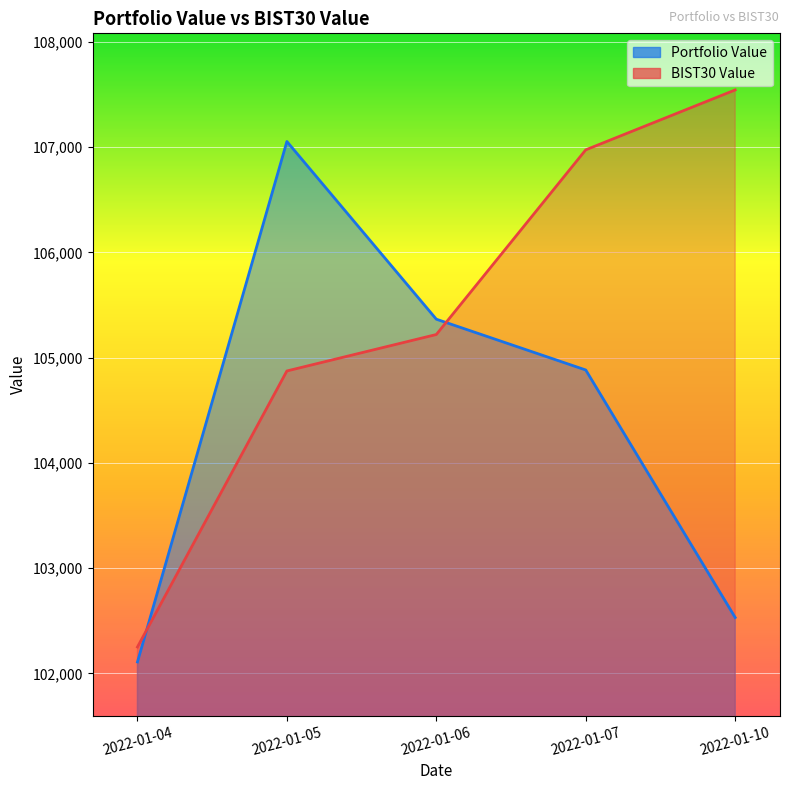

How many data points in Portfolio Value are less than 104882?

2